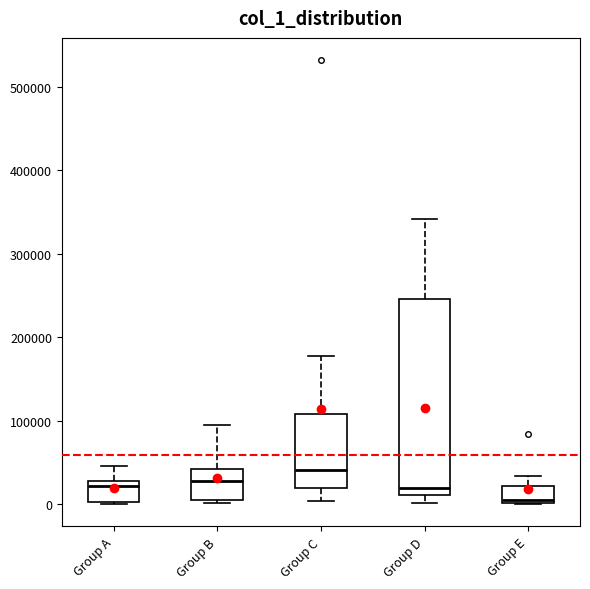

Which box has the lowest median line?

Group E